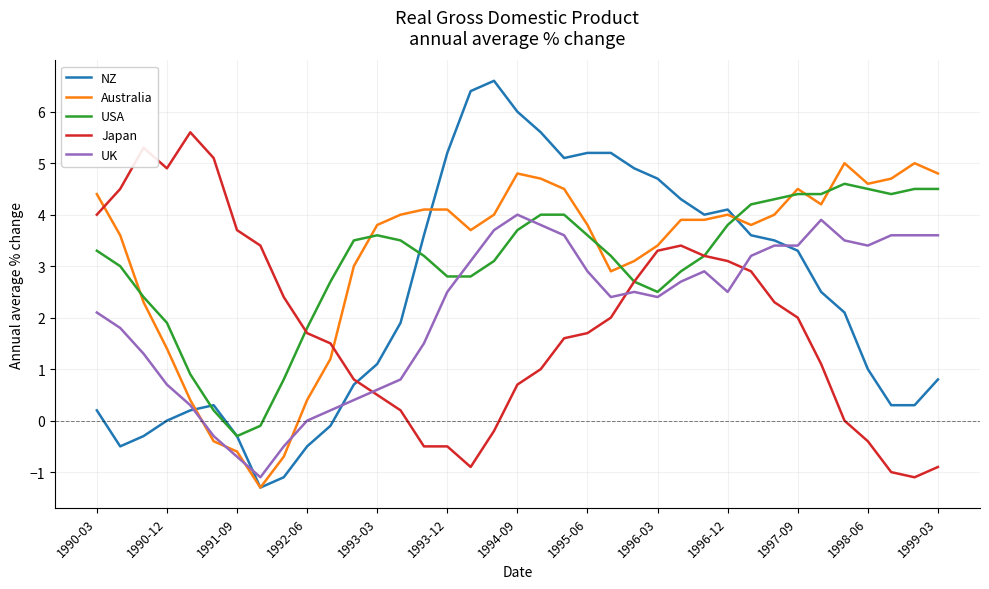

Which series has the largest total across all categories?

Australia